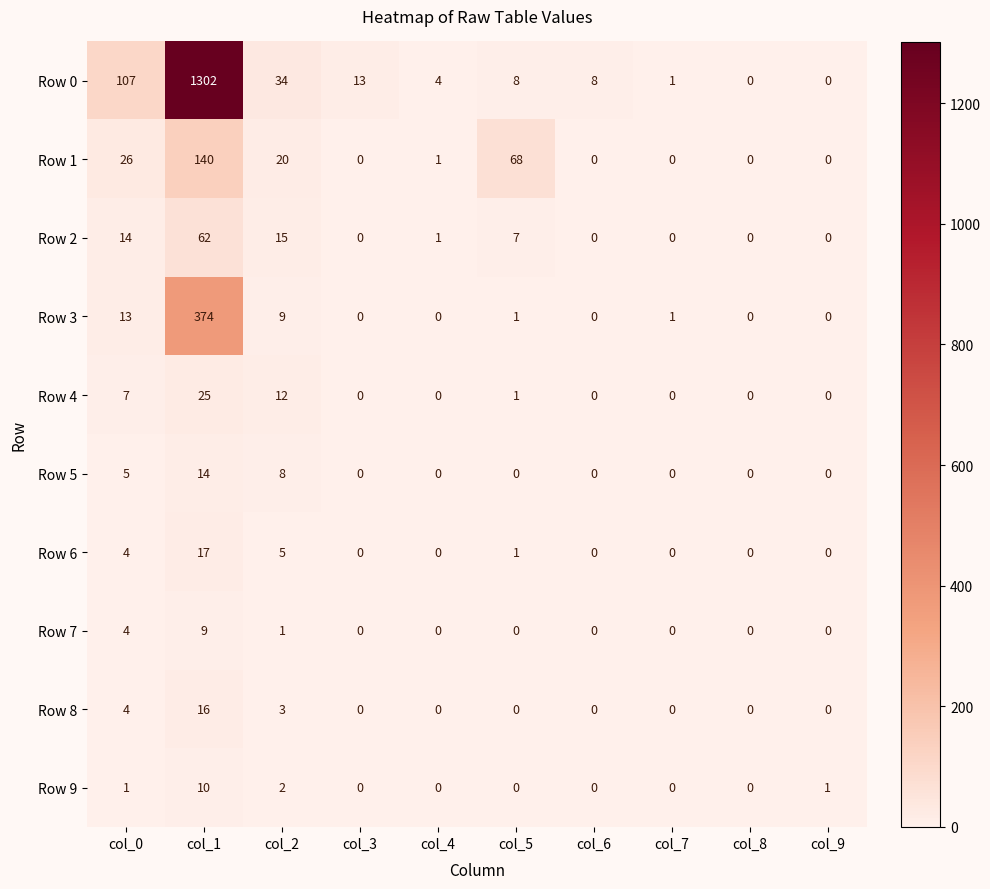

Rank the series by their maximum value, from lowest to highest.

Row 7, Row 9, Row 5, Row 8, Row 6, Row 4, Row 2, Row 1, Row 3, Row 0